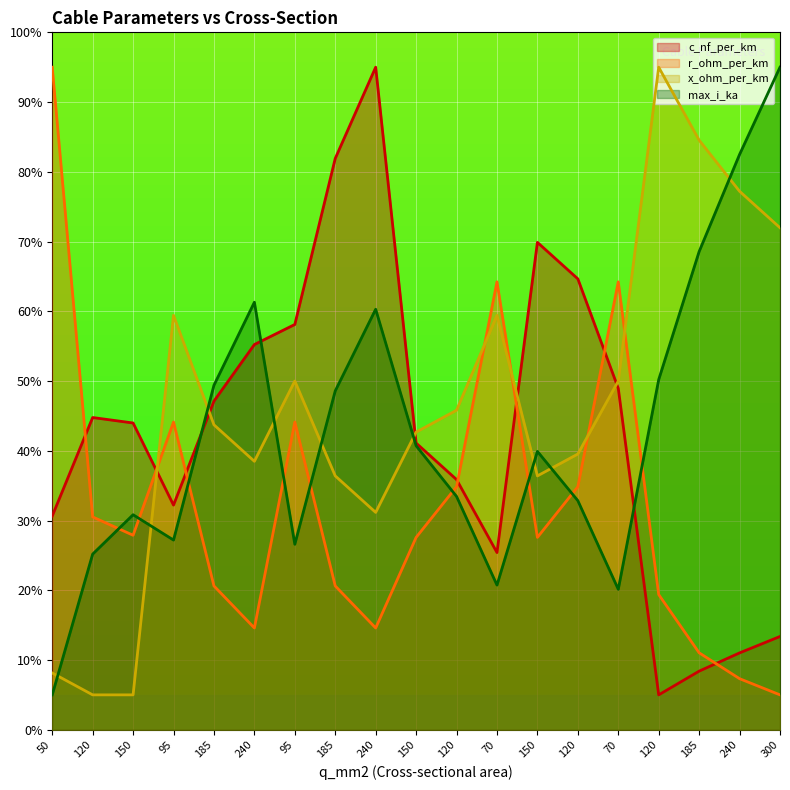

True or false: x_ohm_per_km and max_i_ka cross at least once.

True